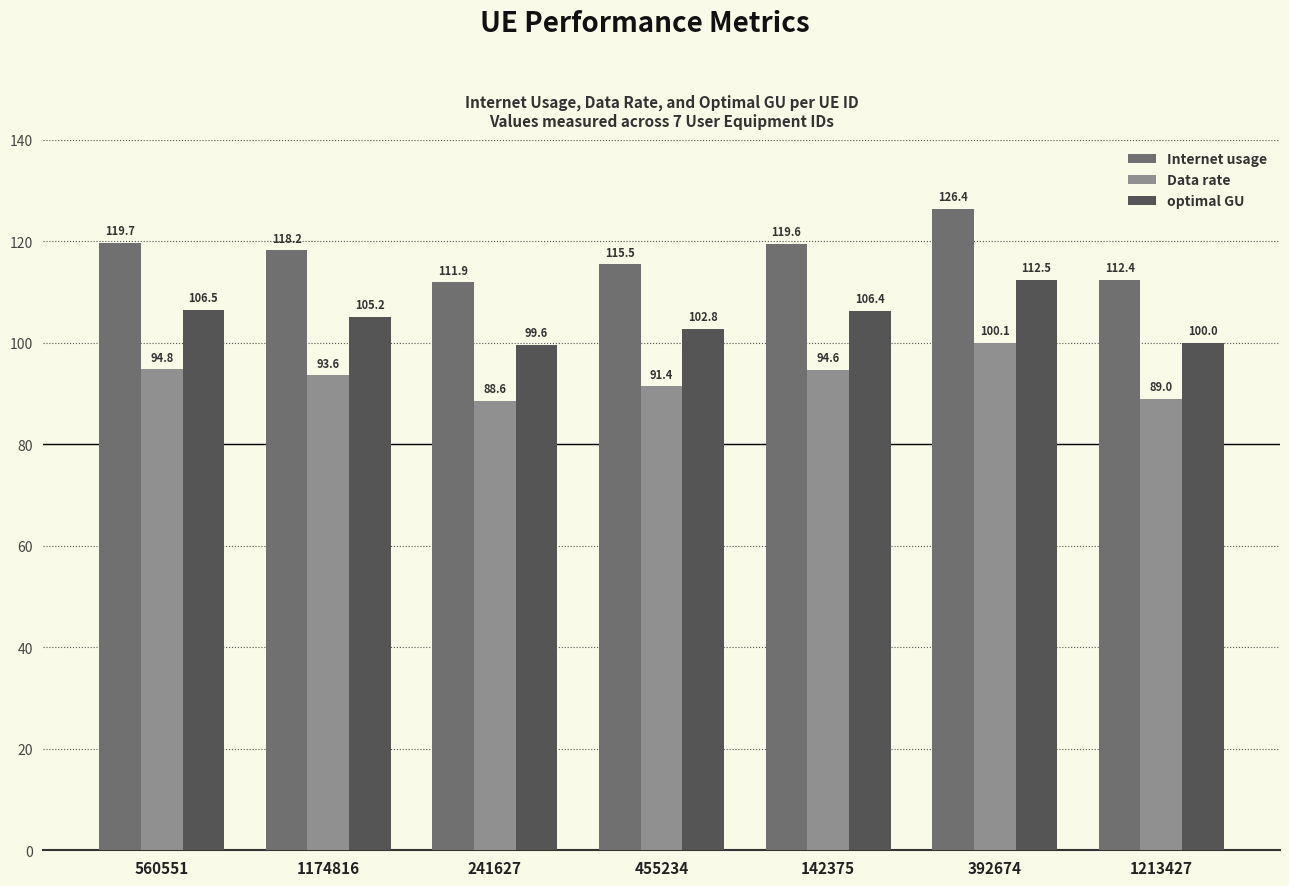

What is the highest value of the optimal GU series?

112.5